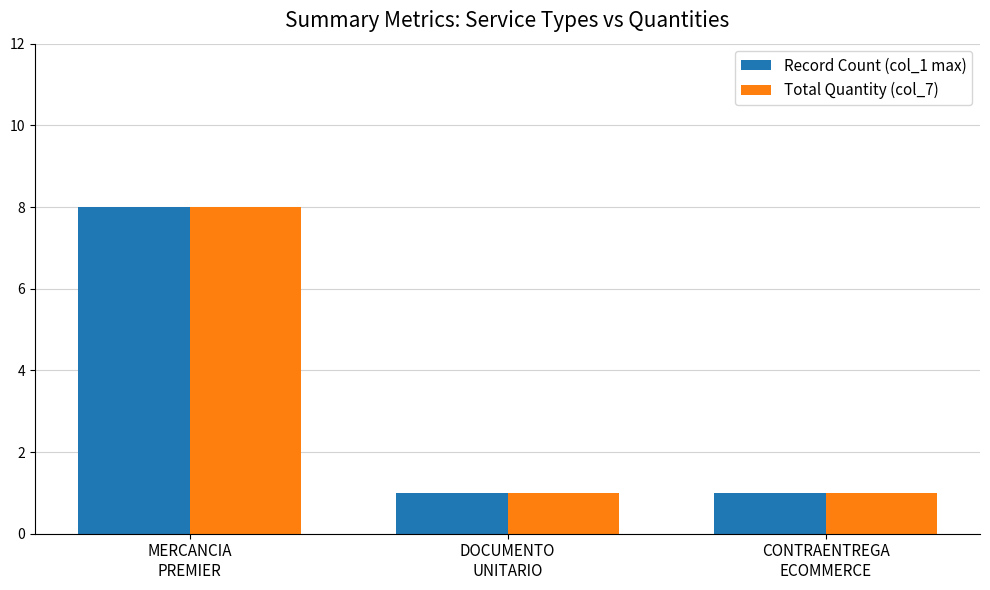

What is the lowest value of the Record Count (col_1 max) series?

1